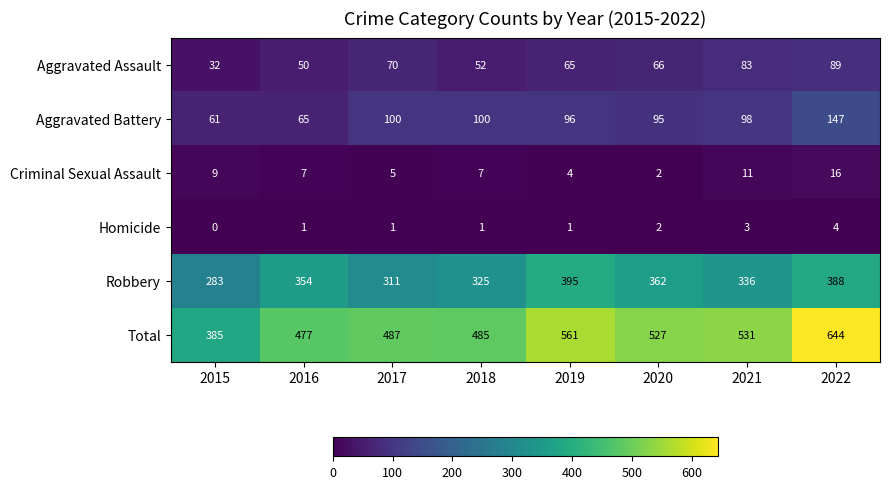

What is the difference between the Aggravated Assault values at 2017 and 2021?

13